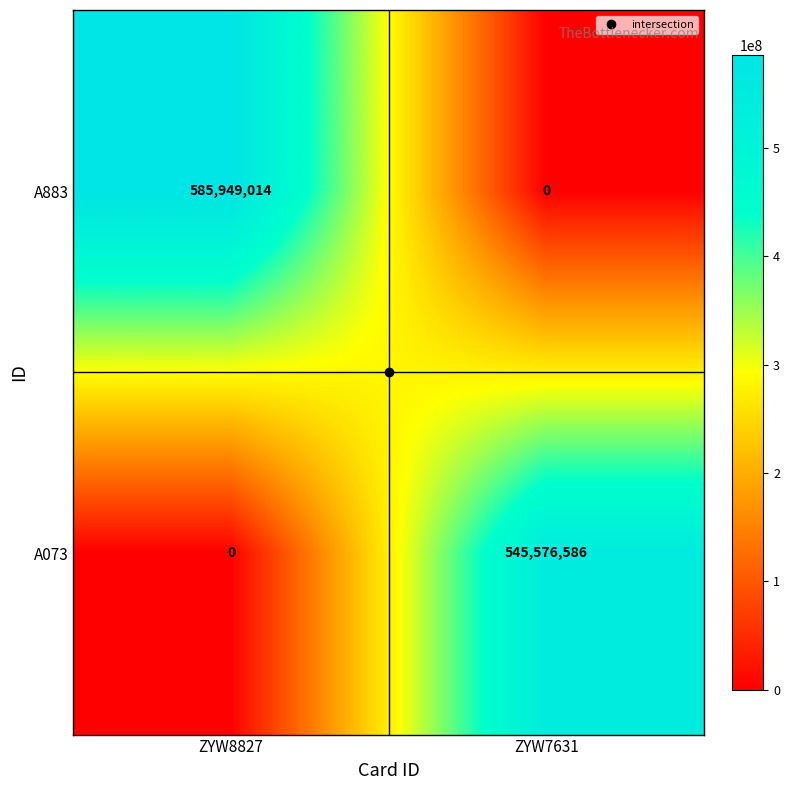

Which category has the lowest value in the A073 series?

ZYW8827